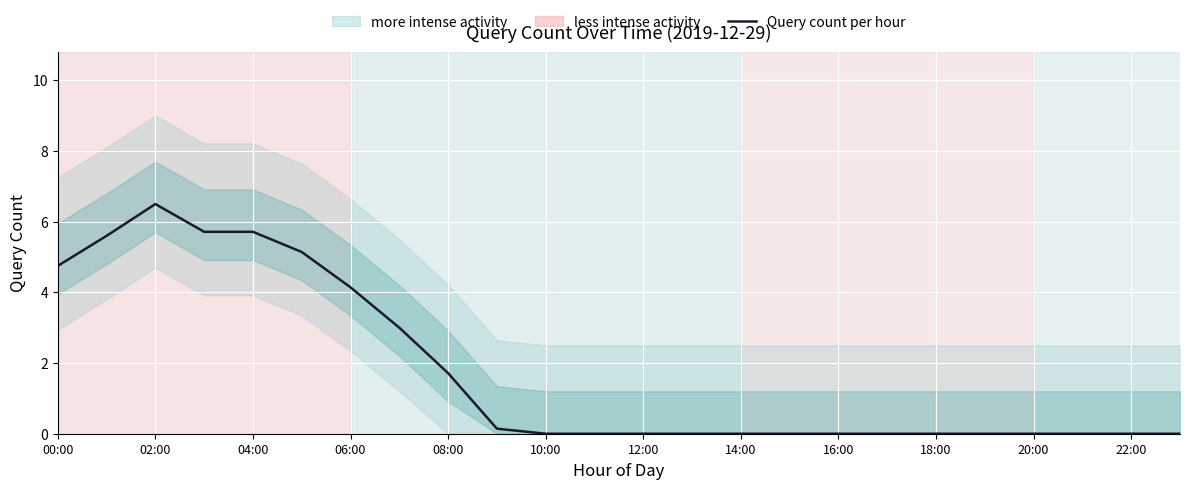

Reading left to right, transcribe all the data shown in this chart.

4.8	5.6	6.5	5.7	5.7	5.1	4.1	3.0	1.7	0.1	0.0	0.0	0.0	0.0	0.0	0.0	0.0	0.0	0.0	0.0	0.0	0.0	0.0	0.0